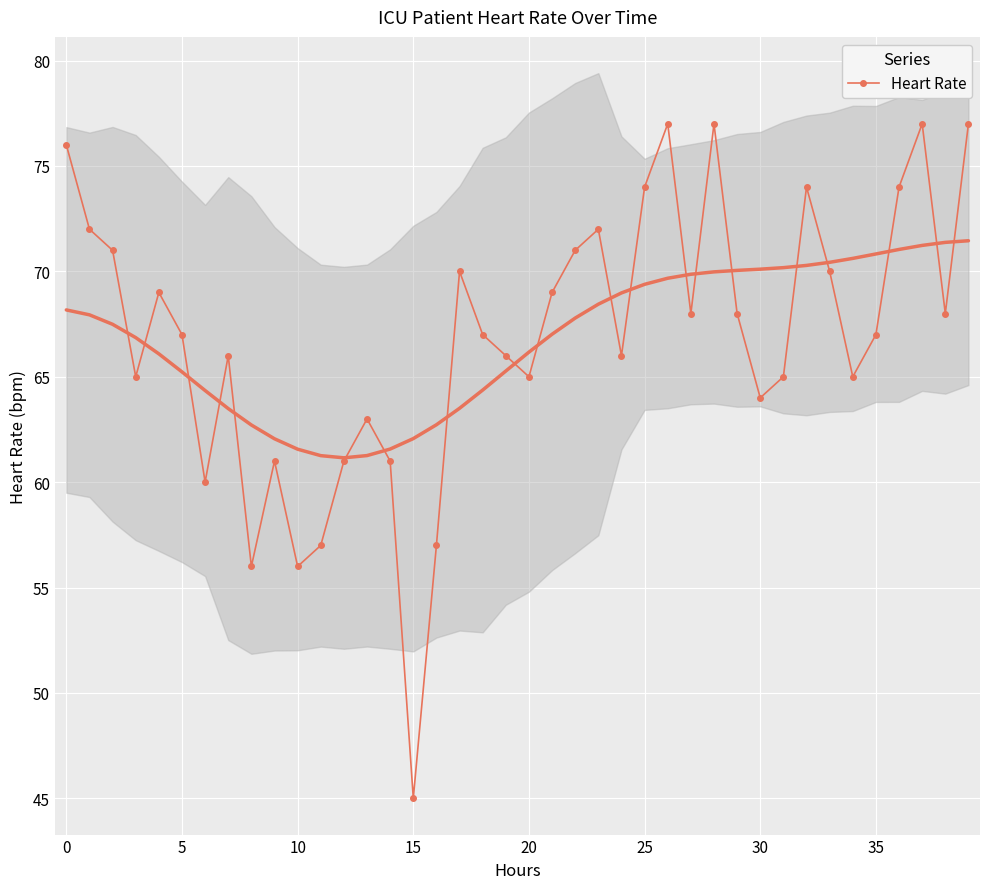

How many distinct data groups are displayed?

1